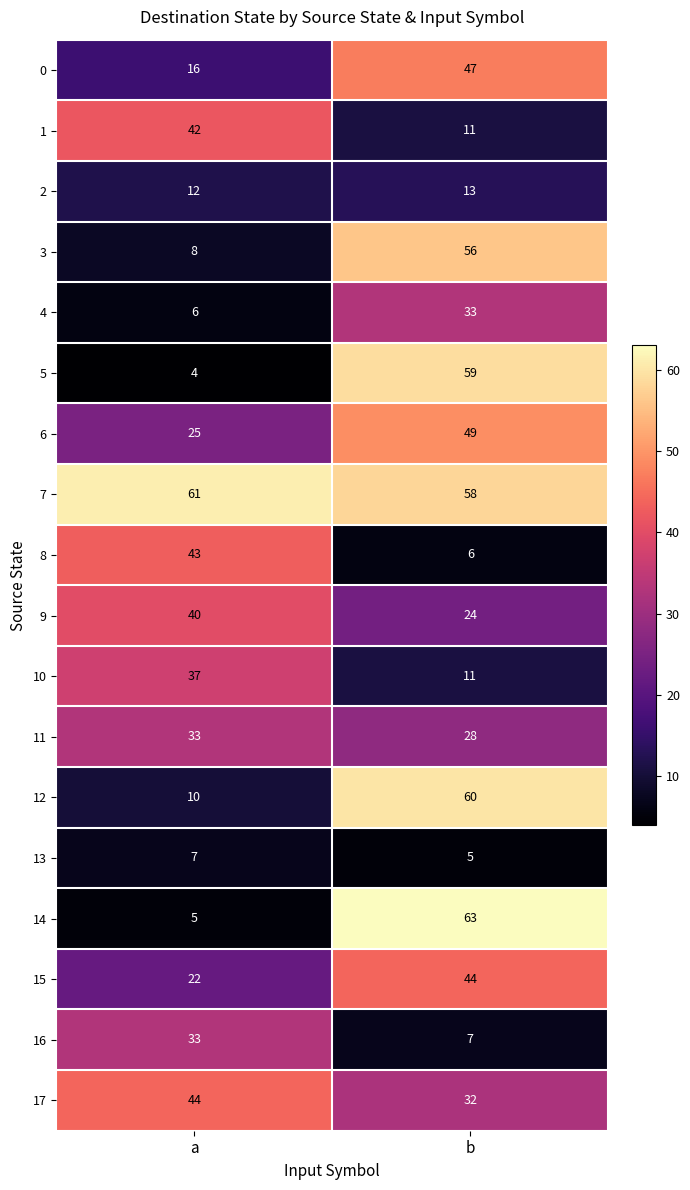

At which category is the sum across all series the highest?

b